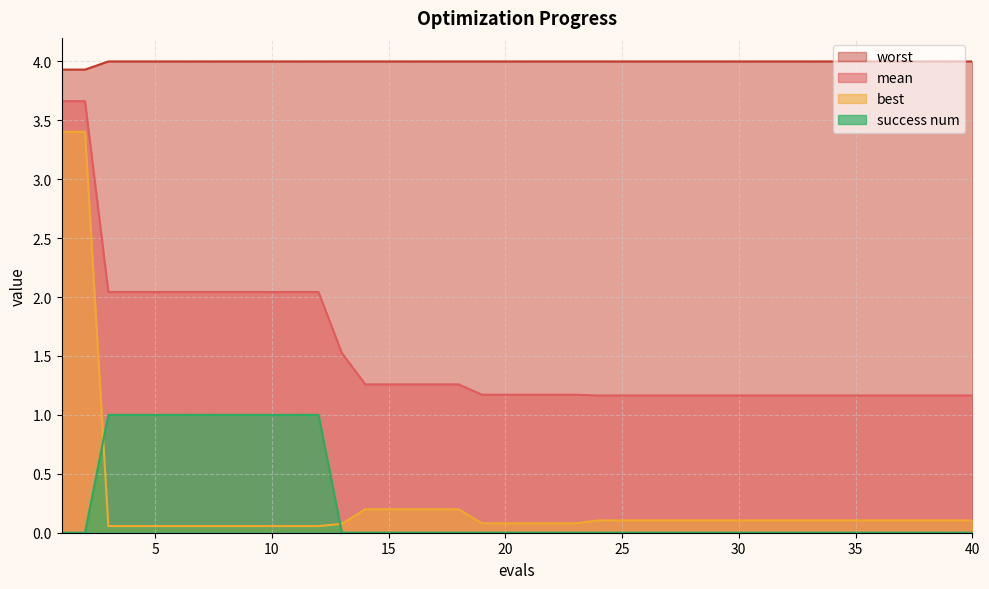

Does the chart have visible grid lines?

Yes